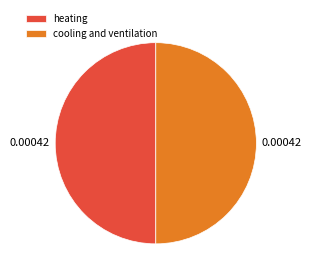

True or false: heating accounts for 65% of the total.

False